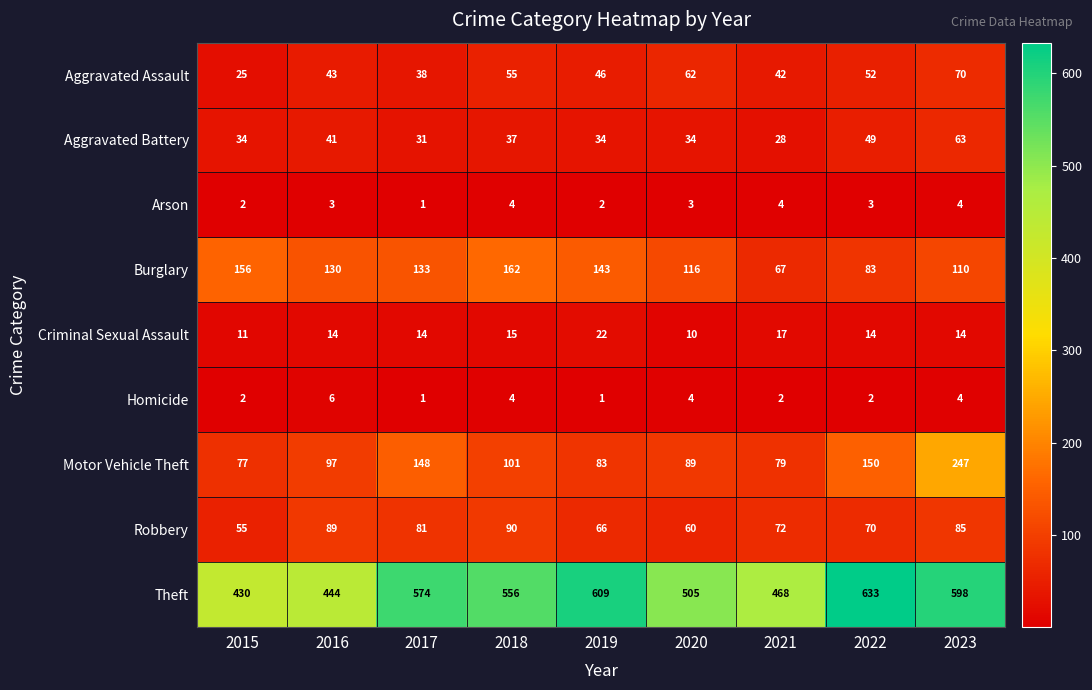

What is the average value of the Aggravated Battery series?

39